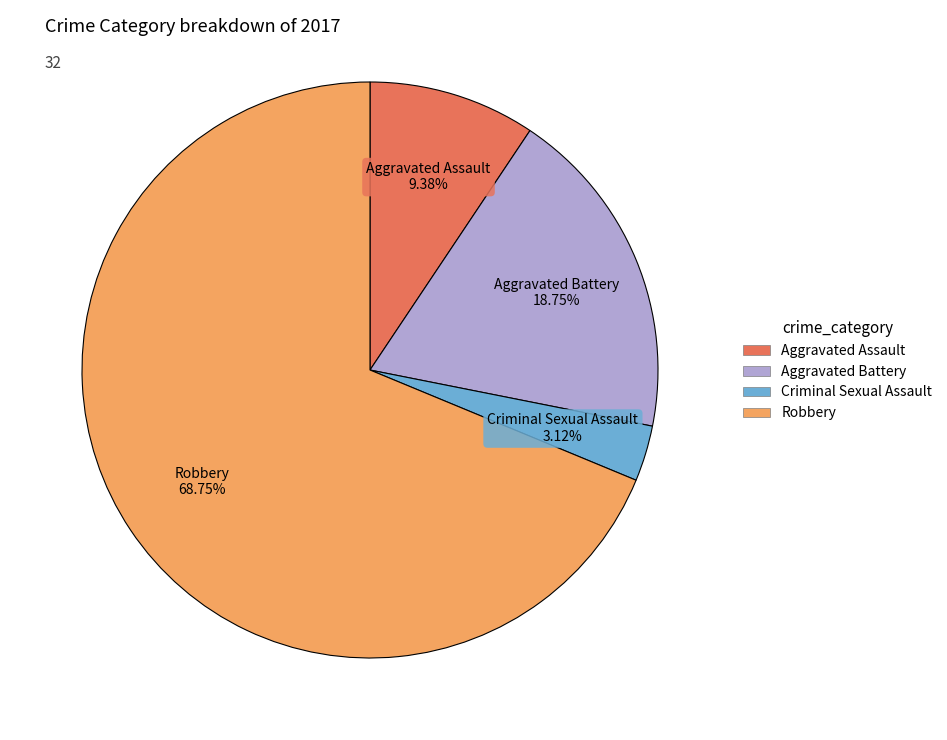

Is it true that Aggravated Assault is 23% of the pie?

False